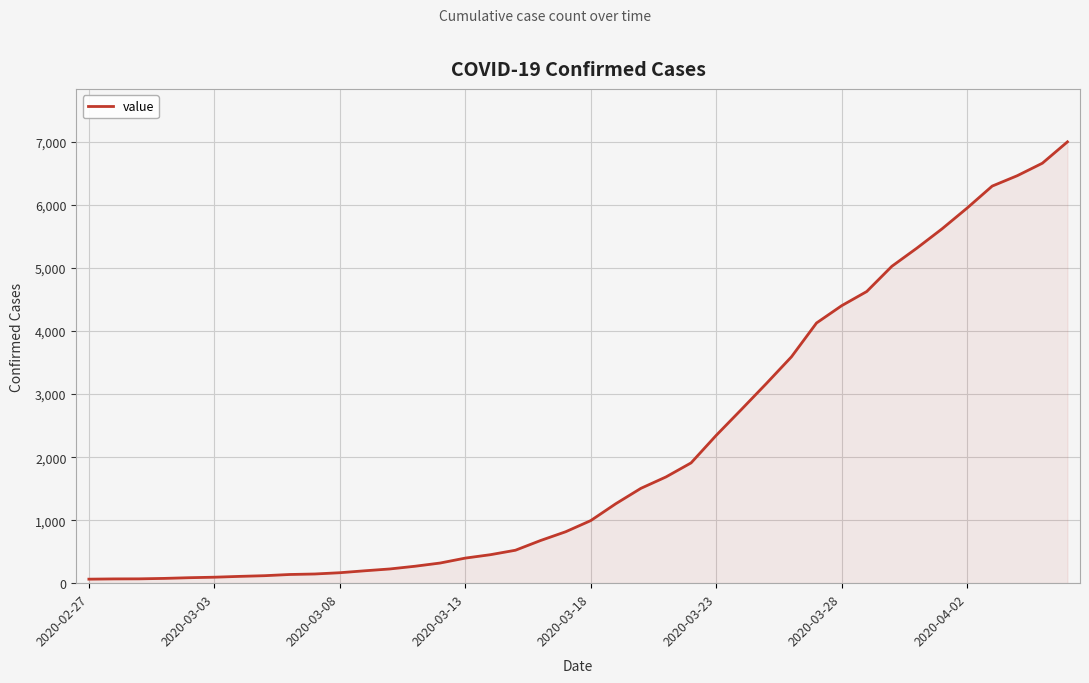

What is the greatest value displayed?

7003